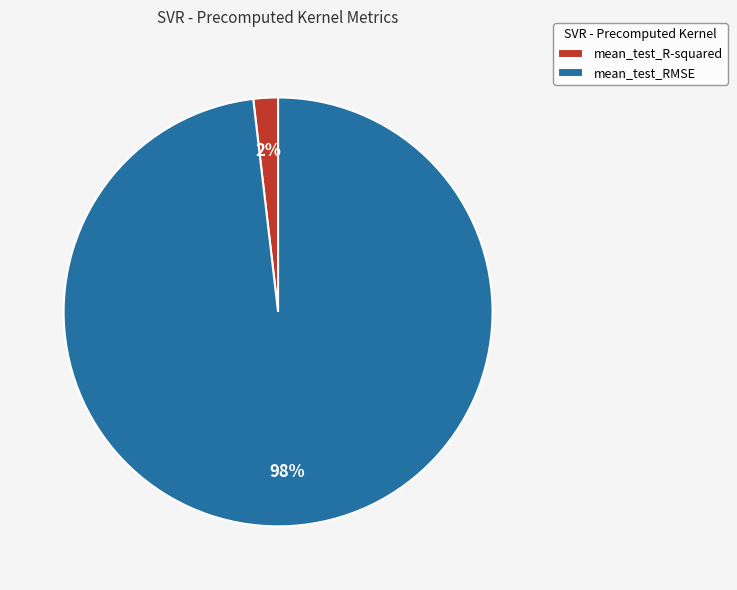

True or false: mean_test_R-squared accounts for 2% of the total.

True